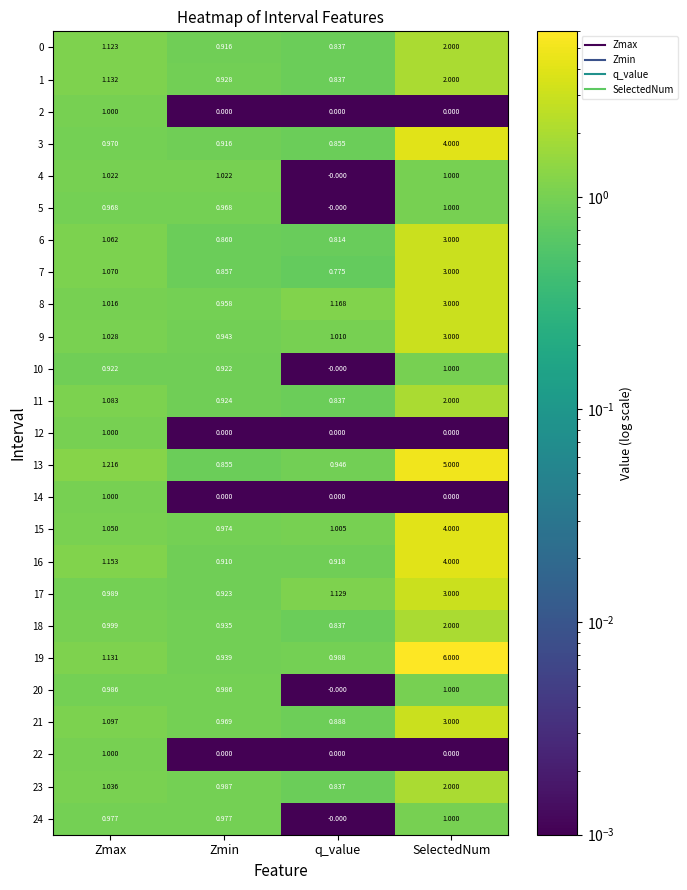

Which series changed the most between q_value and SelectedNum?

19